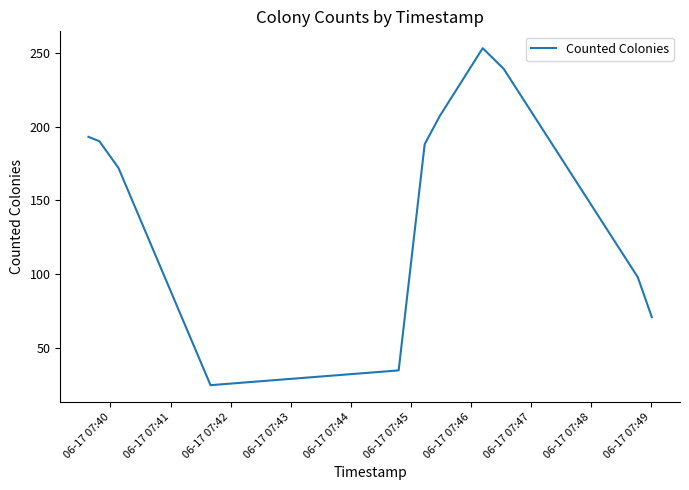

Count the number of data series in this chart.

1